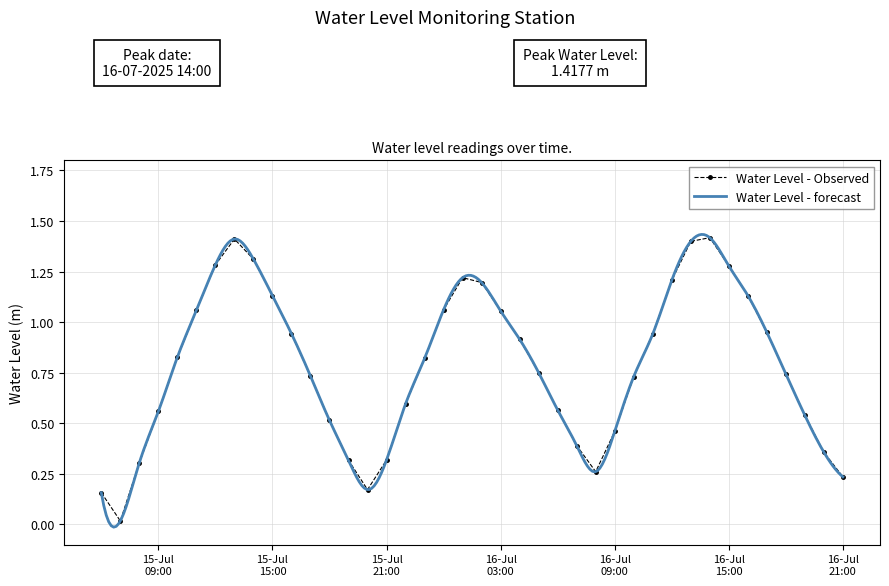

What is the maximum value shown in the chart?

1.4